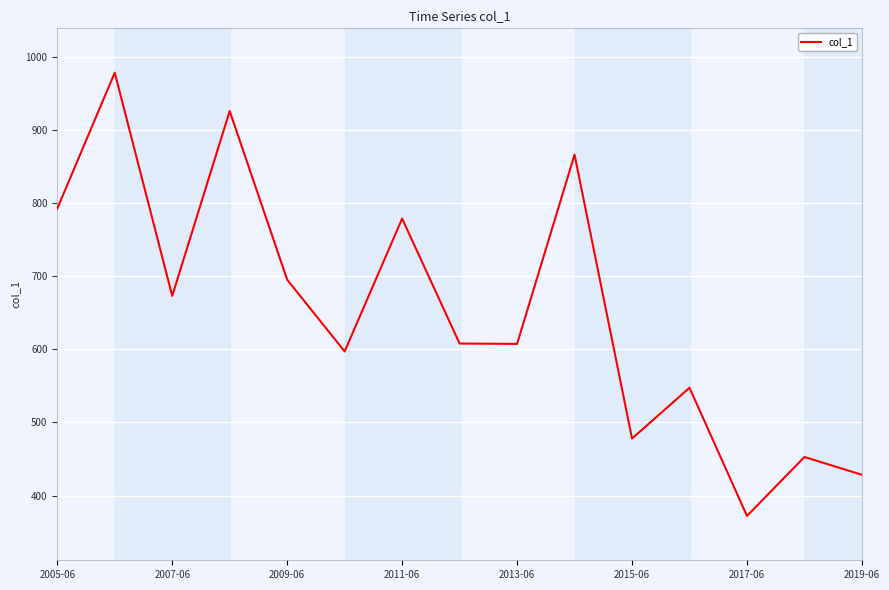

What is the difference between the maximum and minimum values?

605.8